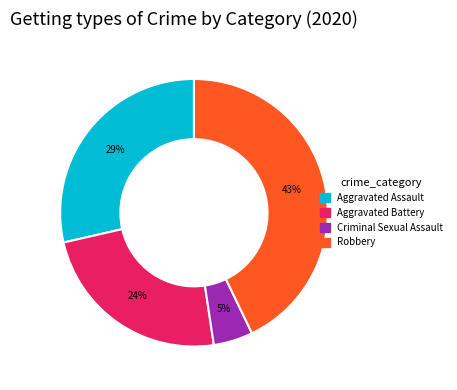

Is there a majority slice in this chart?

No